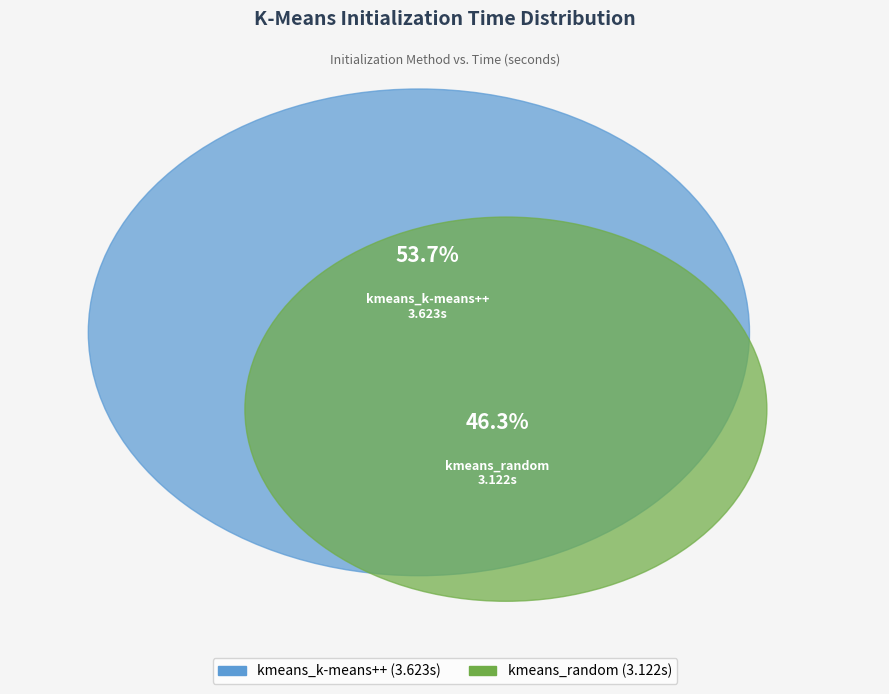

Is there a majority slice in this chart?

Yes